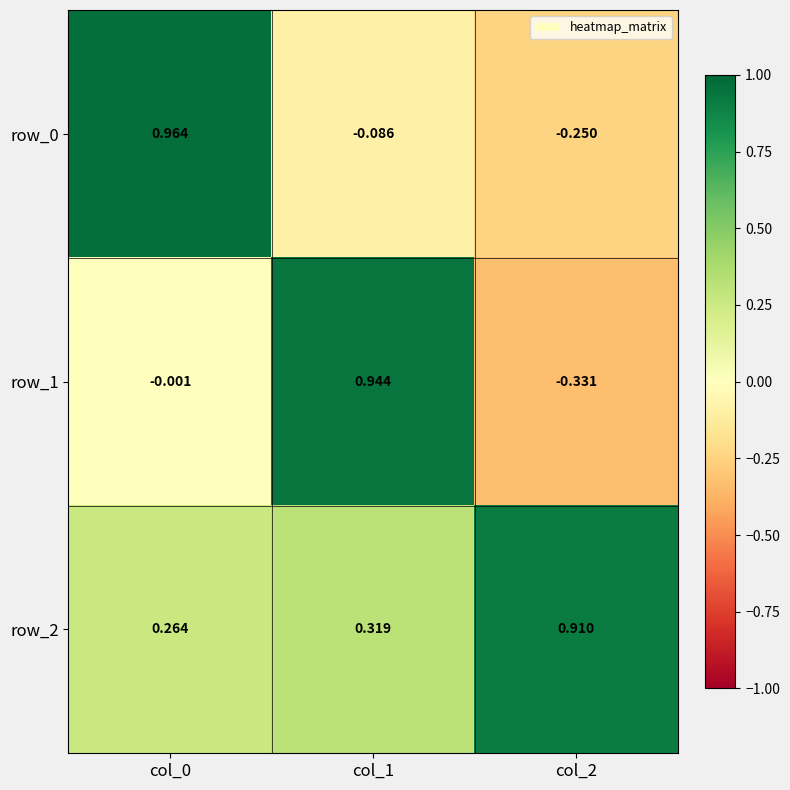

Is the value of row_2 at col_1 greater than the value of row_1 at col_1?

No